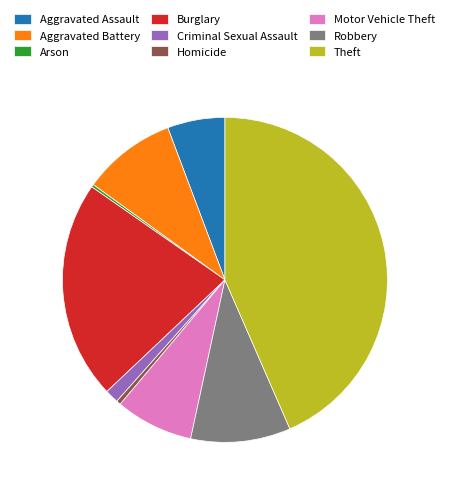

Which slice is the largest?

Theft